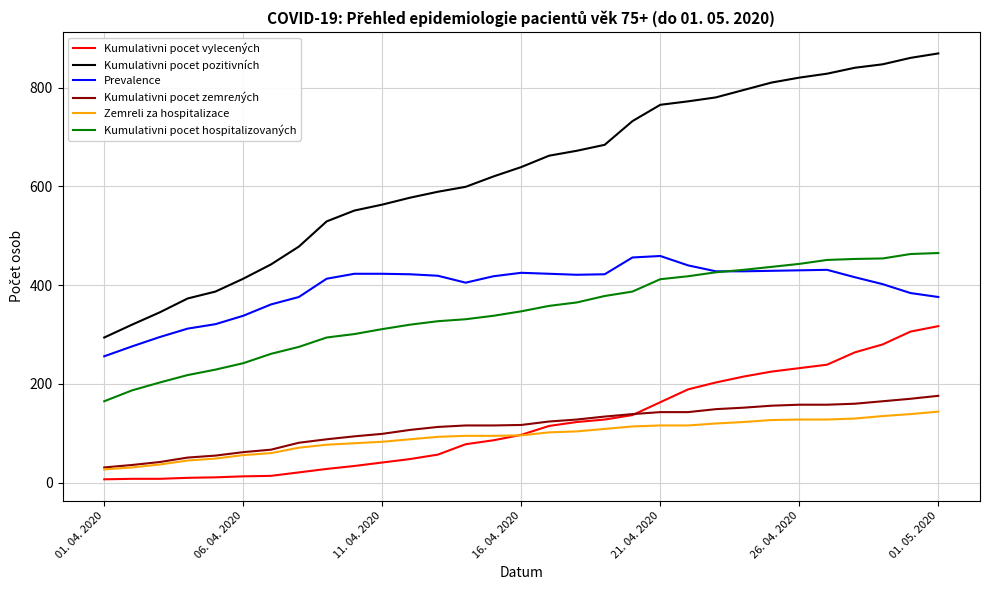

Which series has the largest total across all categories?

Kumulativni pocet pozitivních